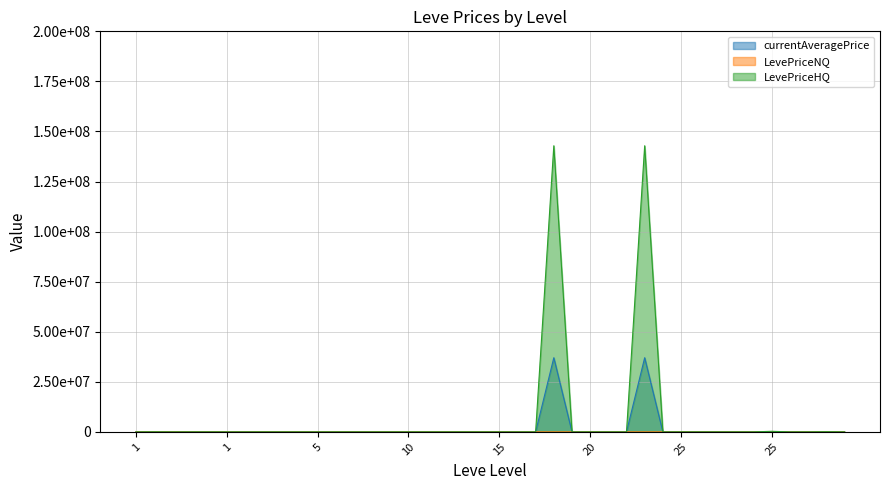

In currentAveragePrice, how many points are lower than both neighbors (excluding endpoints)?

13